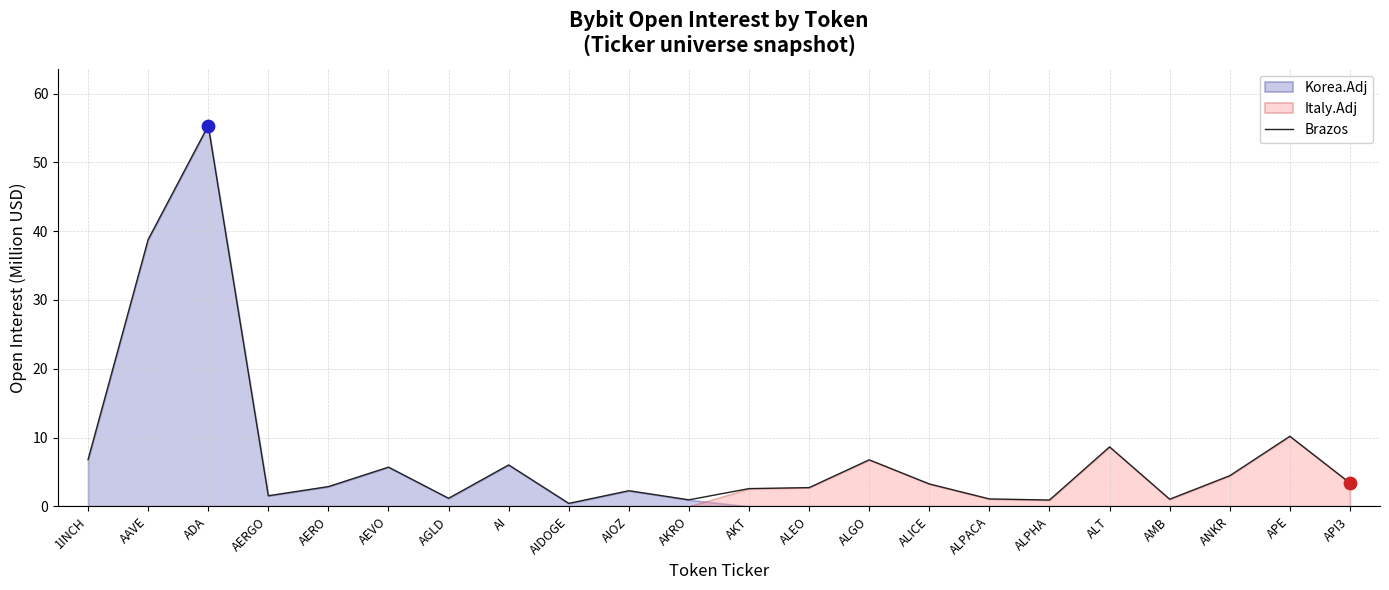

Which has a higher value, AMB or AKT?

AKT